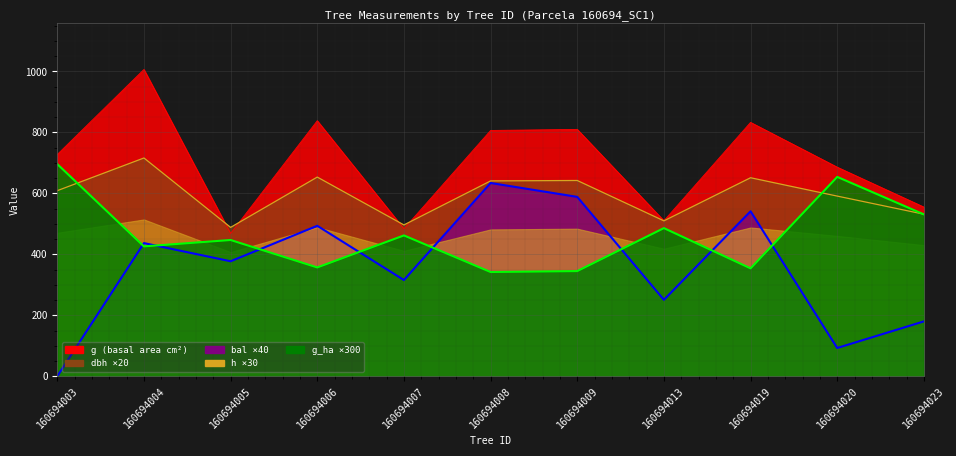

Count the number of values greater than 377.

6